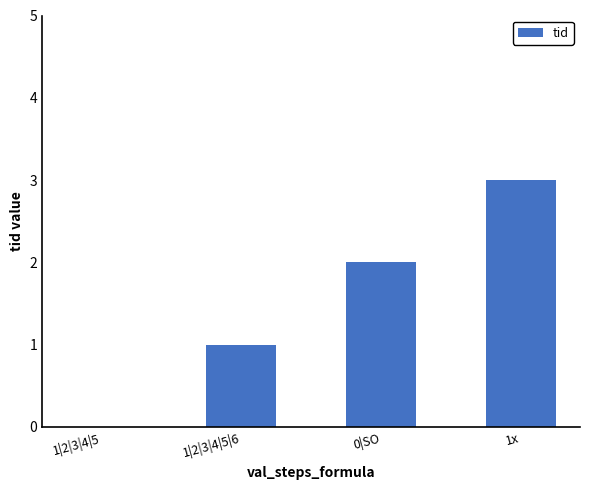

What is the change in value from 1|2|3|4|5|6 to 0|SO?

+1